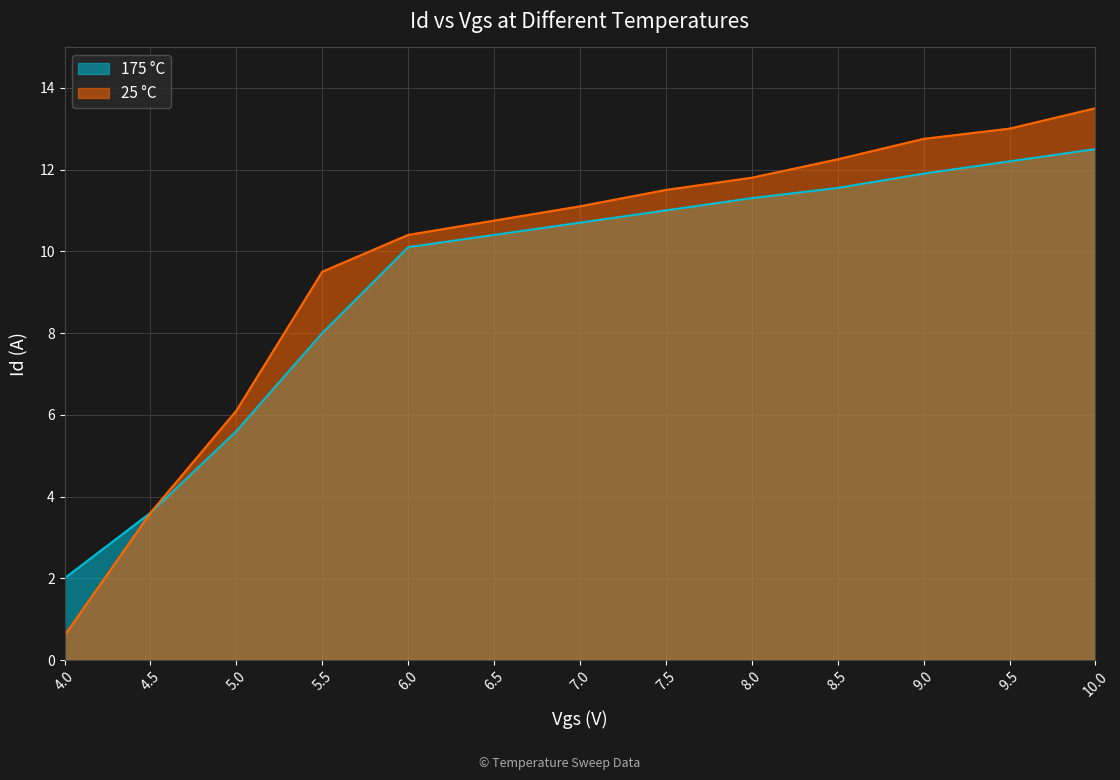

Rank the series by their maximum value, from lowest to highest.

175 °C, 25 °C